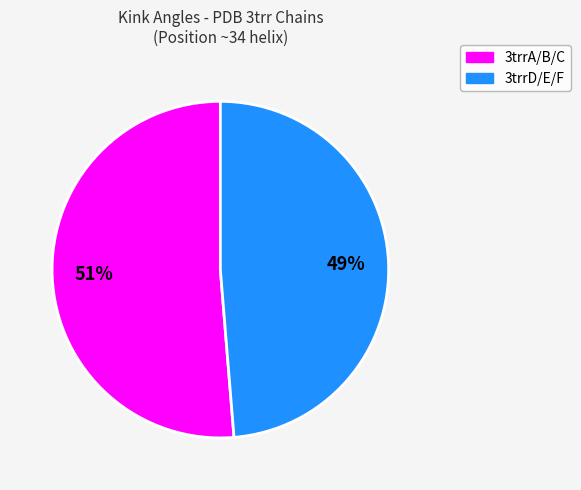

To the nearest percent, what is the average slice percentage?

50%